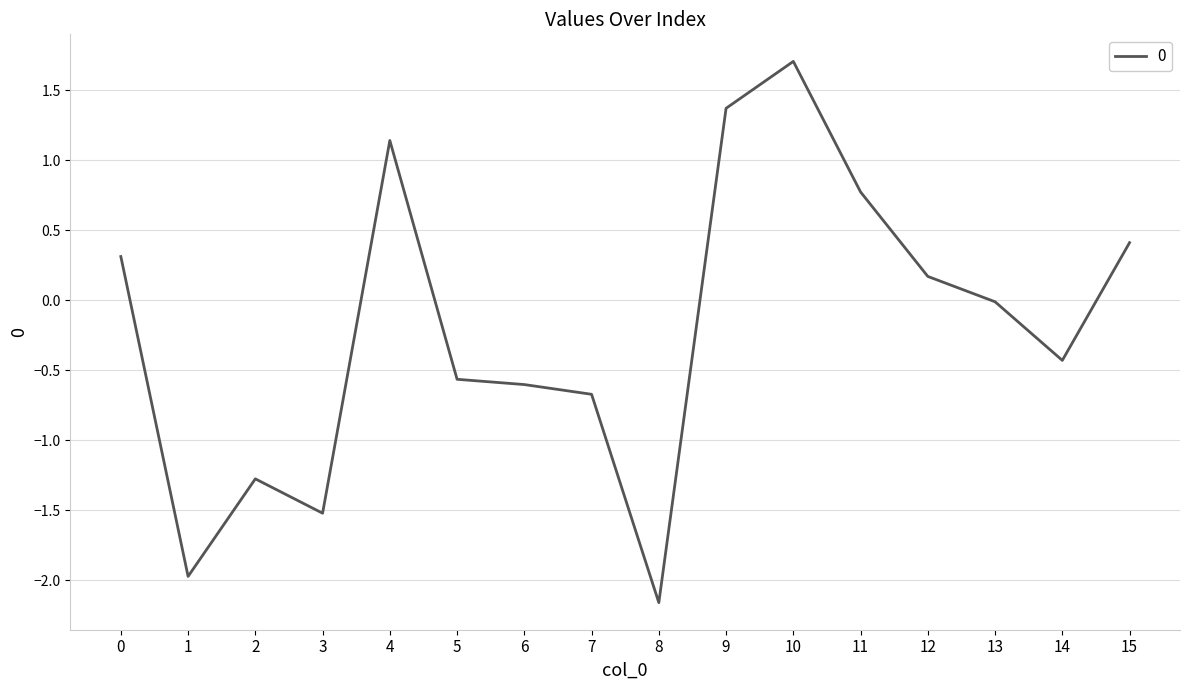

What is the difference between the values at 0 and 10?

1.4